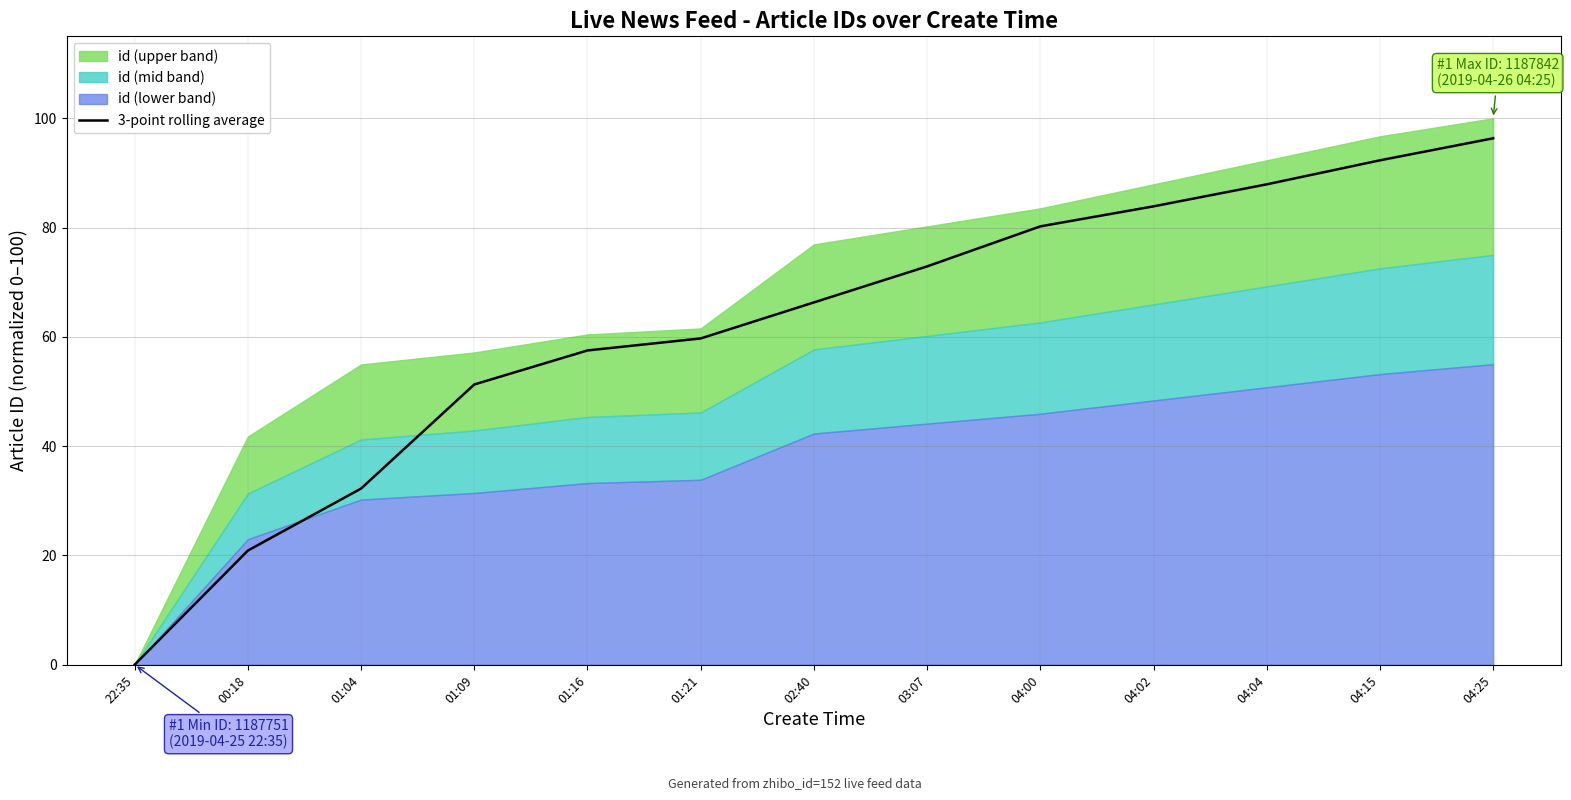

Between 04:04 and 01:04, which is larger?

04:04